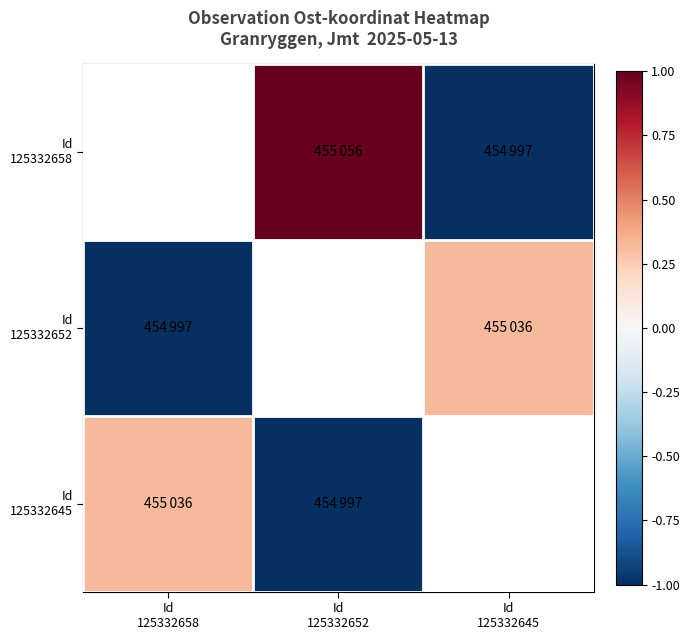

At how many categories does at least one series exceed 0?

3